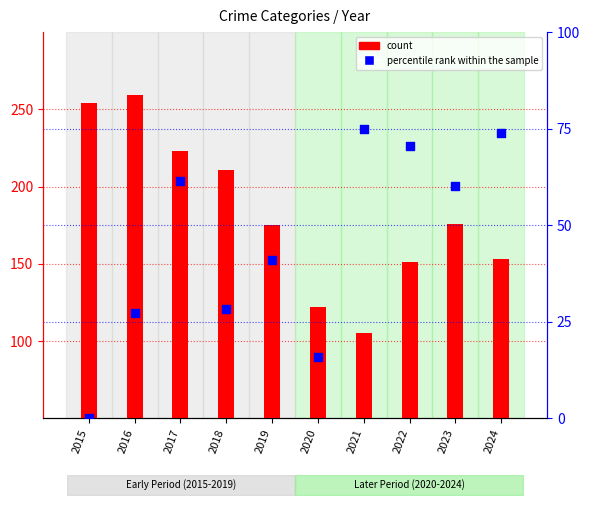

Which series contains the lowest Y value?

percentile rank within the sample